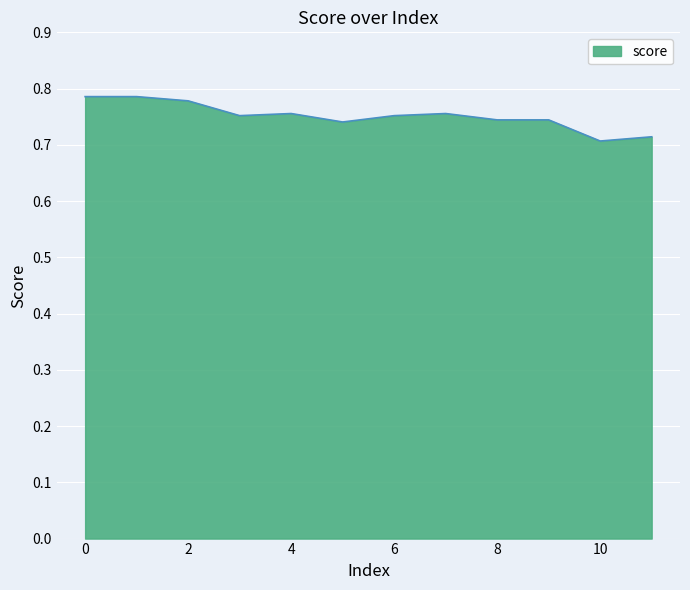

What is the sum of all values?

9.0